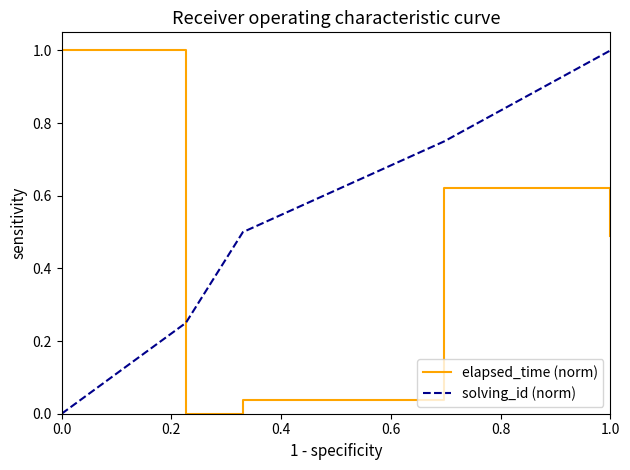

What is the average value of the solving_id (norm) series?

0.5